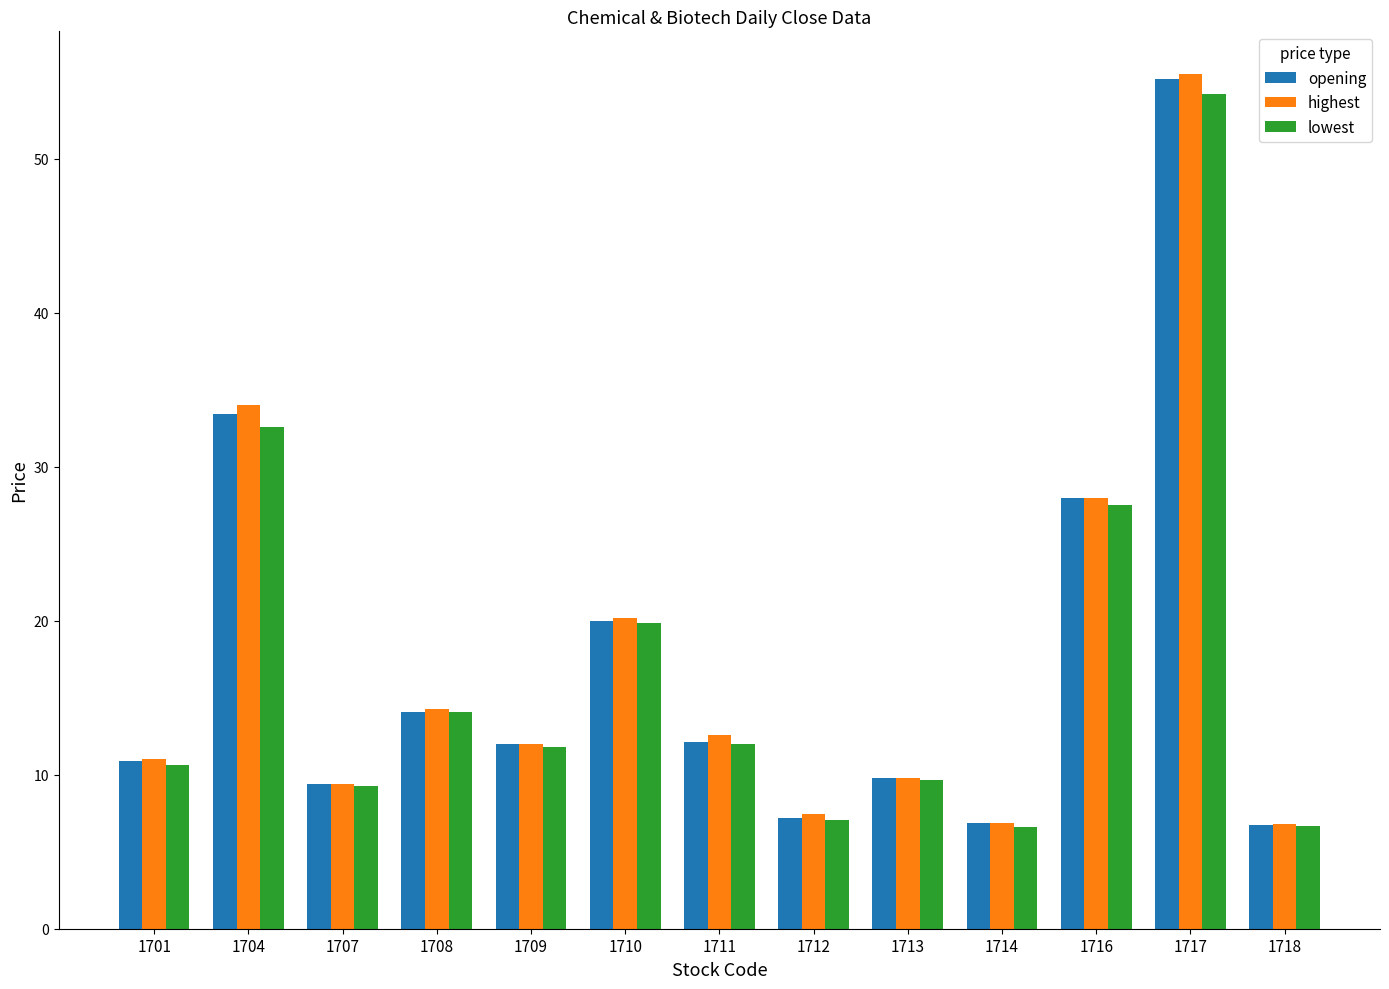

Is the value of opening at 1713 greater than the value of highest at 1709?

No